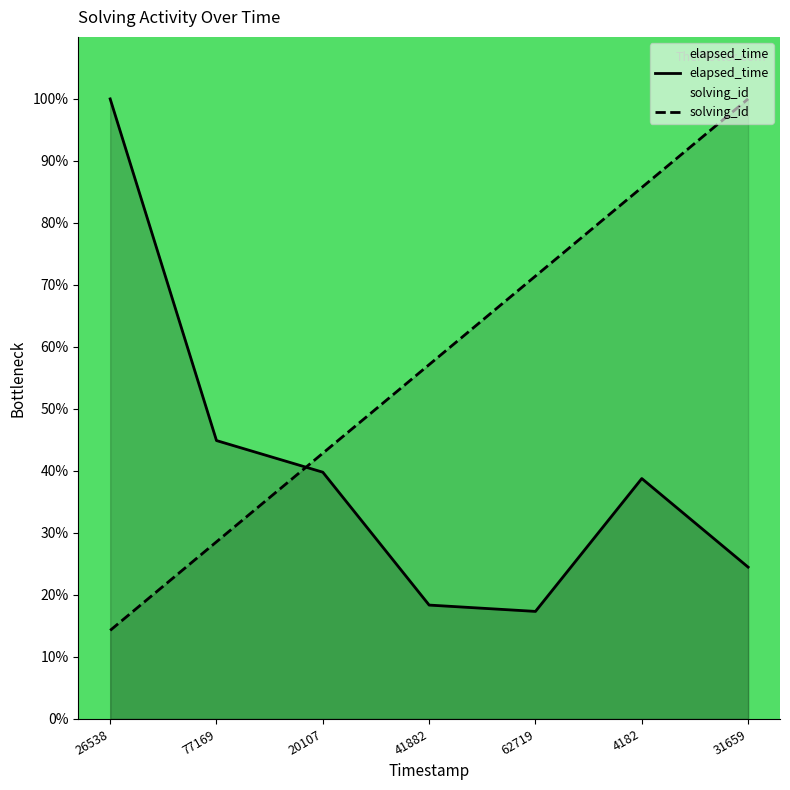

Which series has the largest total across all categories?

solving_id